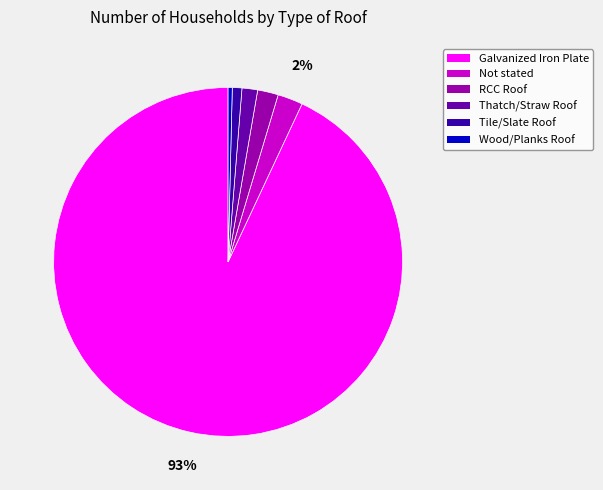

Does any single category account for the majority?

Yes